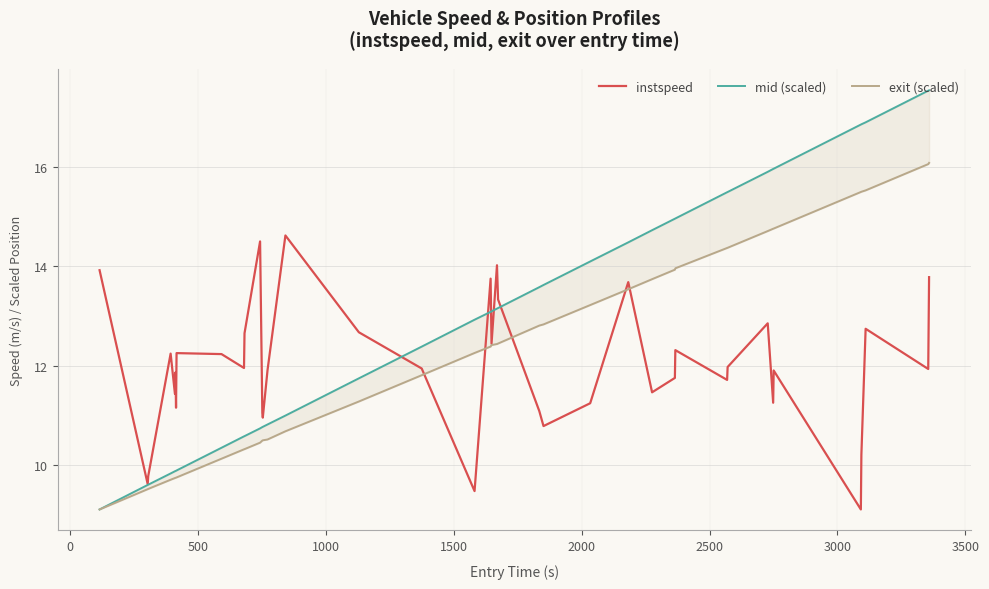

How many distinct data groups are displayed?

3